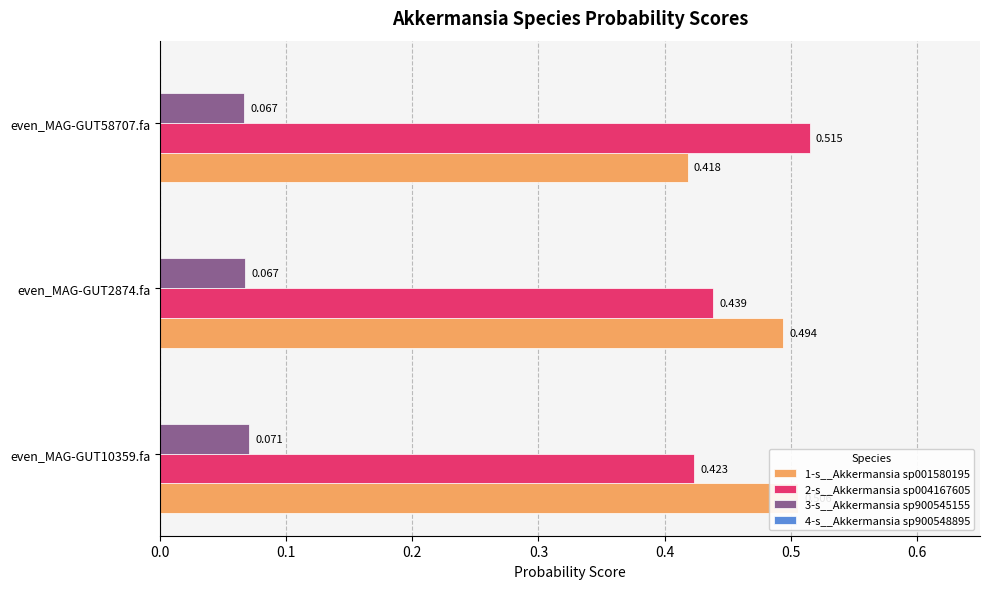

How many bars are there in each group?

4